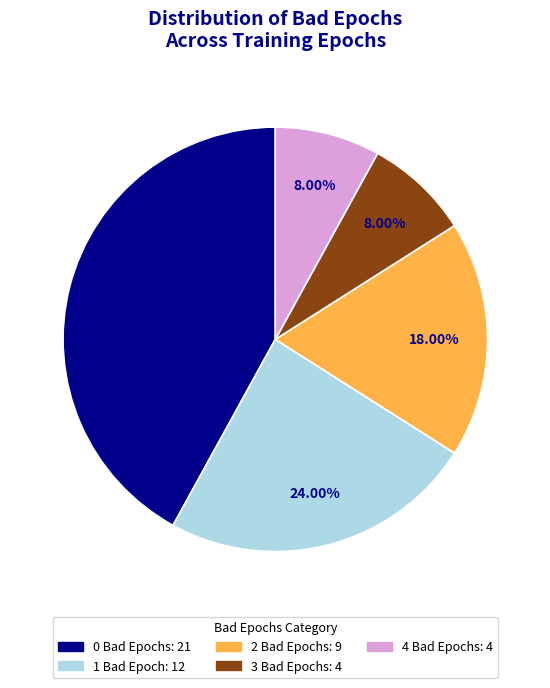

Do 2 Bad Epochs and 3 Bad Epochs together represent more than half of the pie?

No